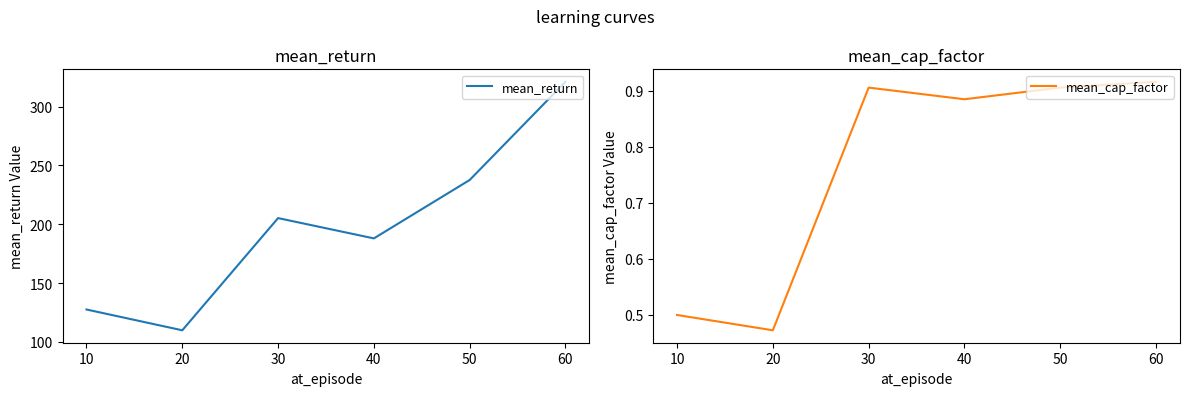

What is the difference between the maximum and minimum values in the mean_return series?

211.4